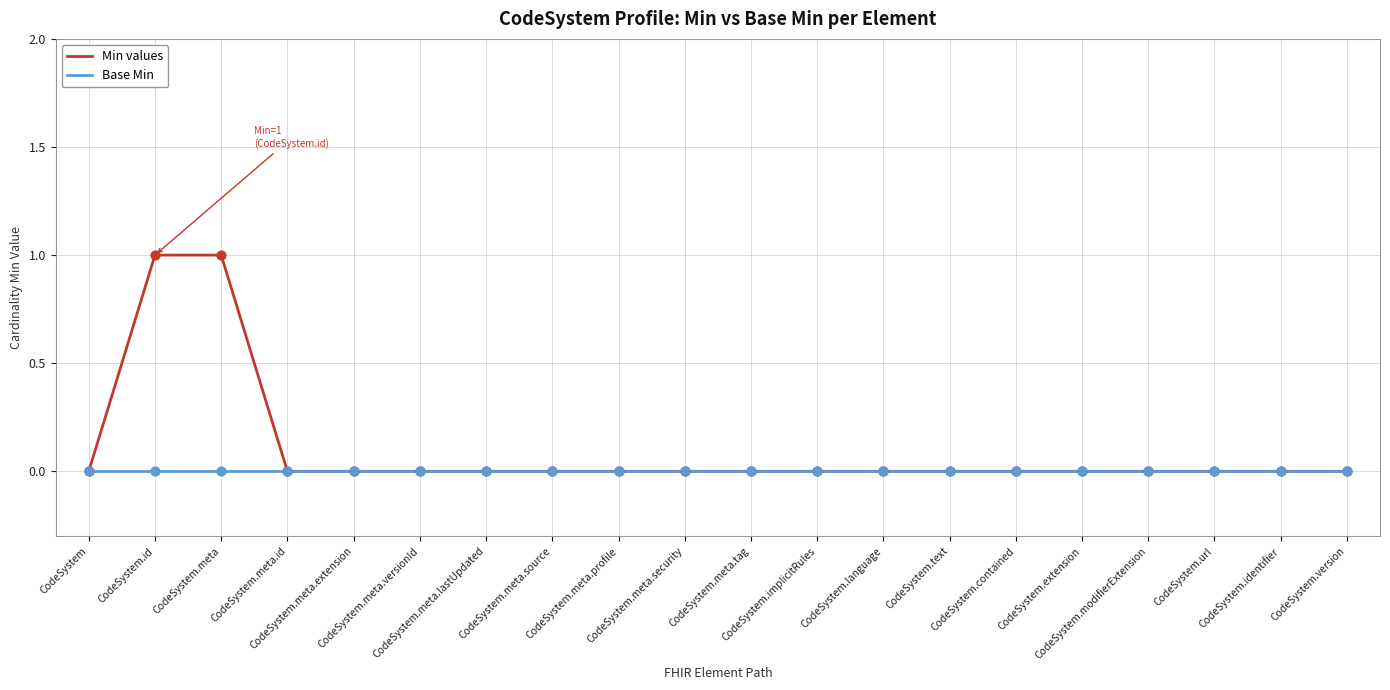

Which series has the largest total across all categories?

Min values